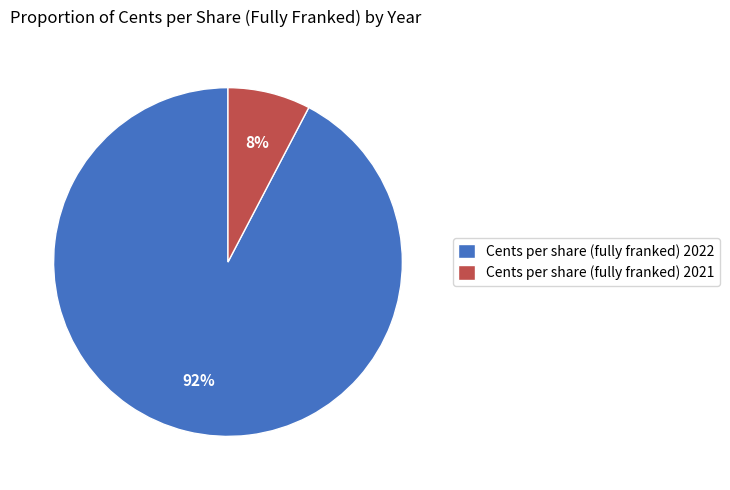

Is the sum of Cents per share (fully franked) 2022 and Cents per share (fully franked) 2021 greater than half?

Yes